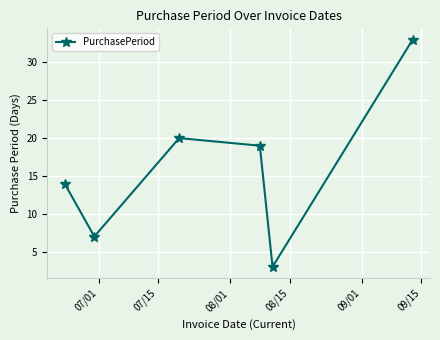

How many distinct data groups are displayed?

1